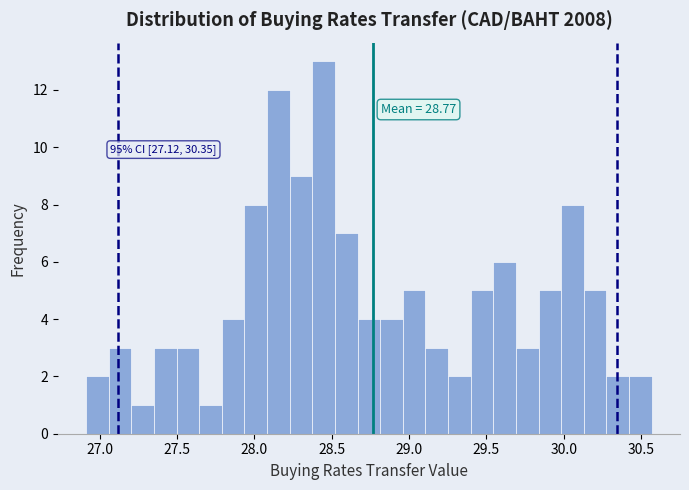

Read against the x-axis, roughly where is the centre of the tallest bar?

28.45